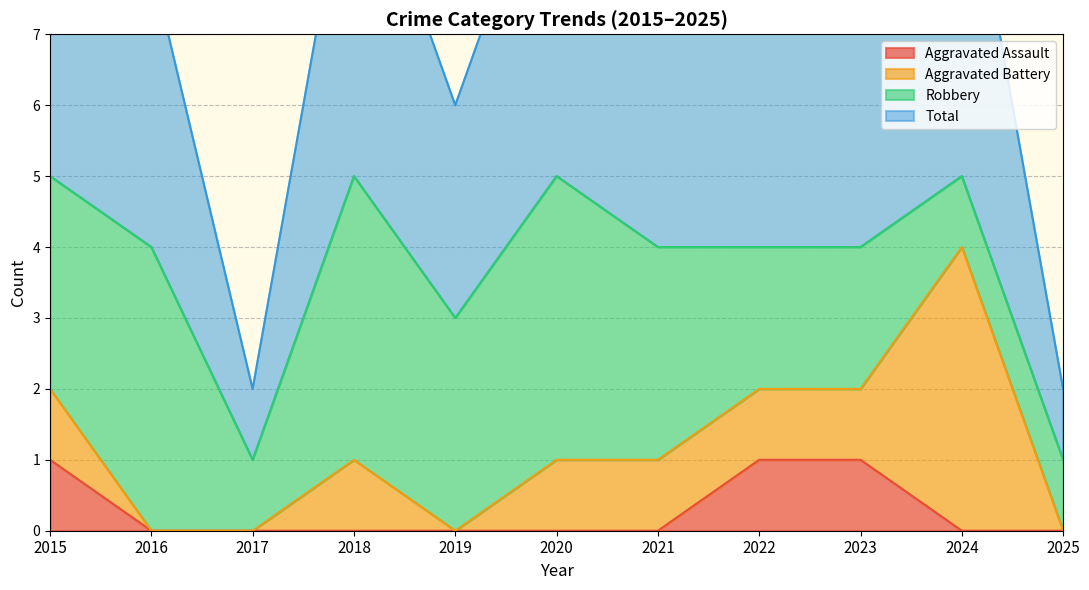

True or false: Total and Aggravated Assault cross at least once.

False